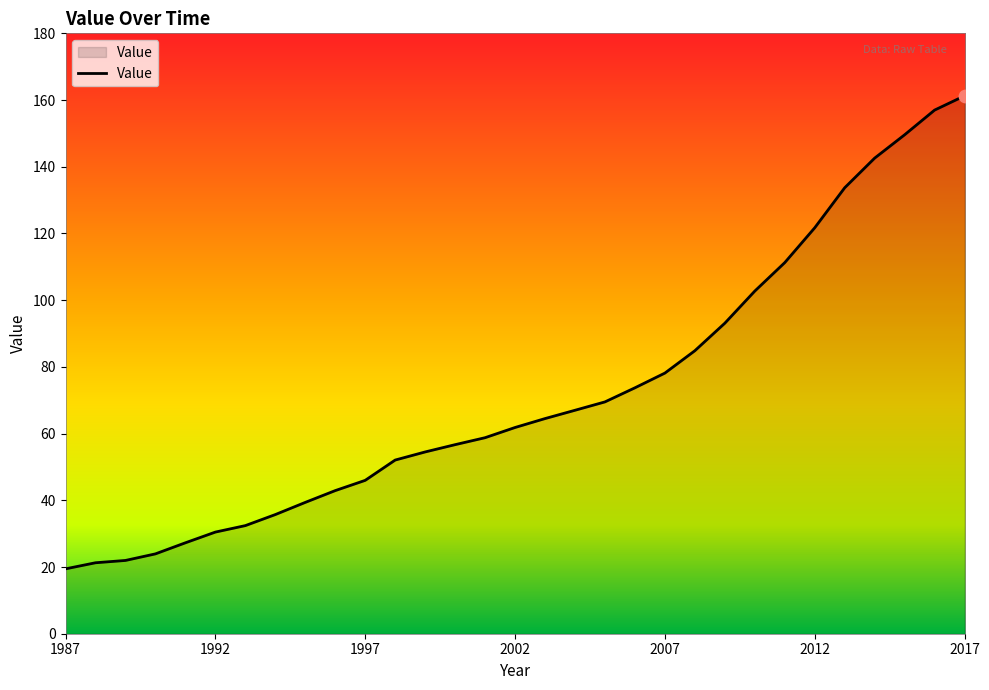

What is the smallest value displayed?

19.4